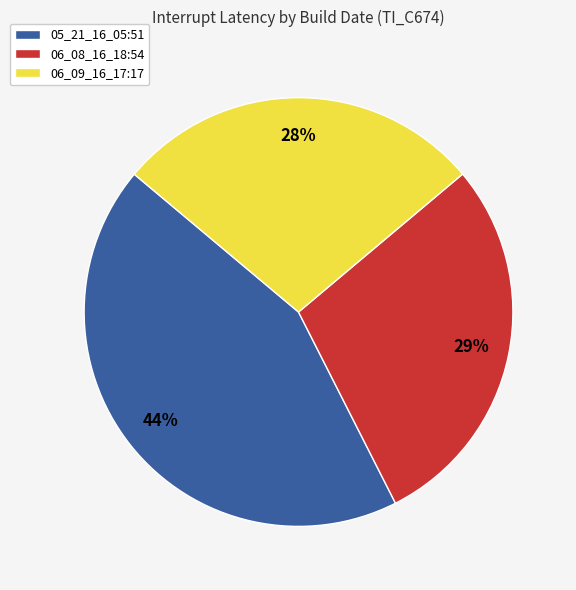

Which has a higher value, 06_08_16_18:54 or 06_09_16_17:17?

06_08_16_18:54